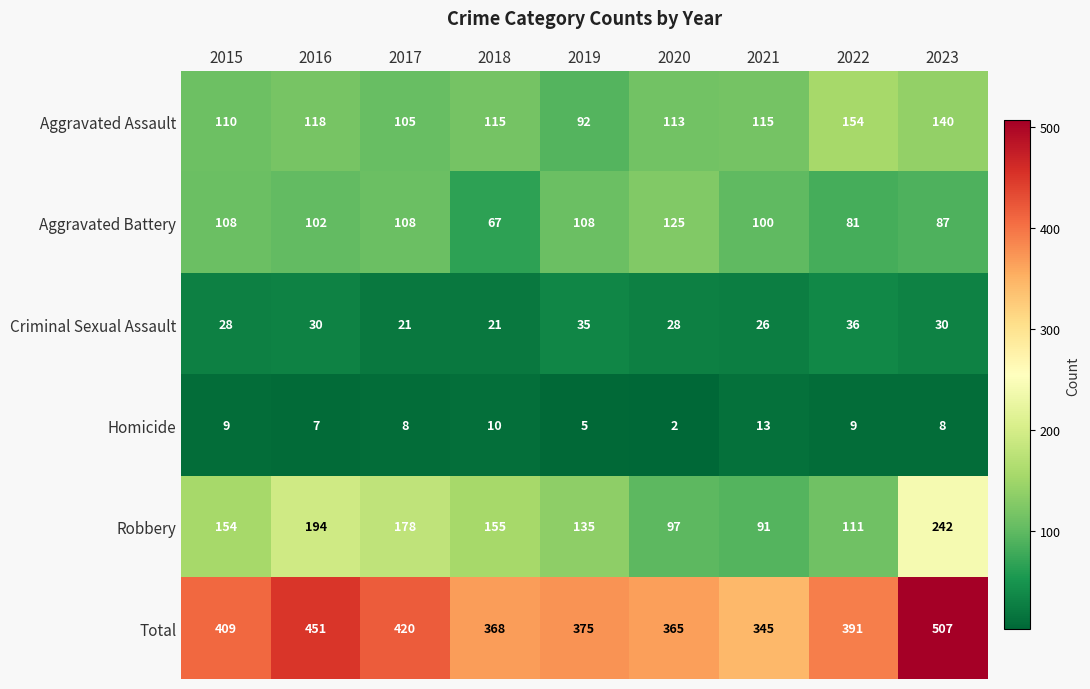

Rank the series by their maximum value, from highest to lowest.

Total, Robbery, Aggravated Assault, Aggravated Battery, Criminal Sexual Assault, Homicide